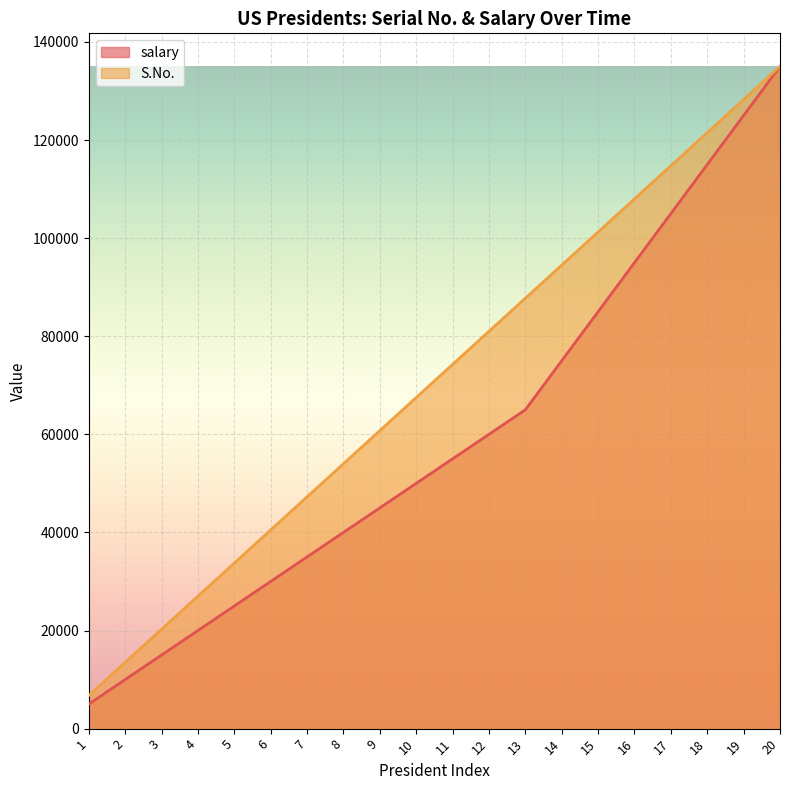

True or false: salary and S.No. intersect in this chart.

False